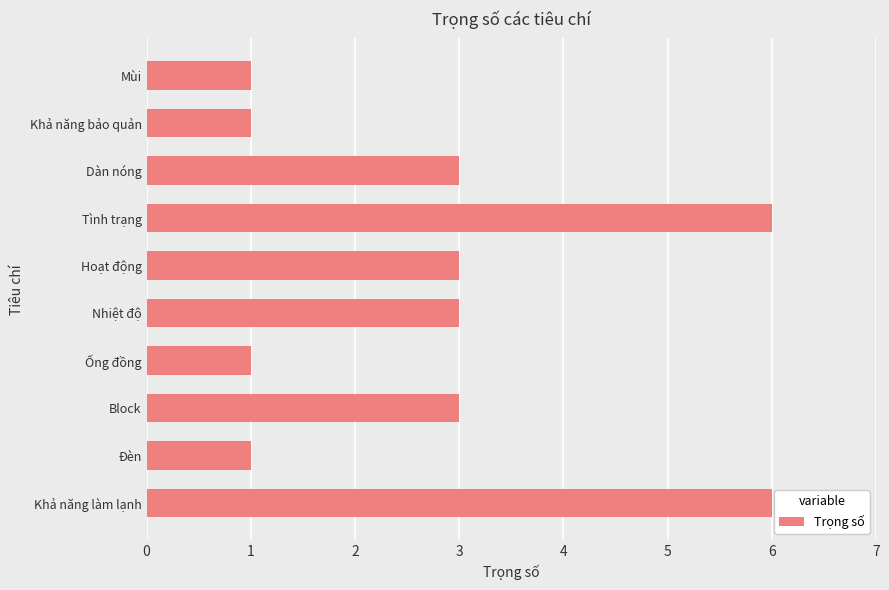

The value at Block is 3. True or false?

True